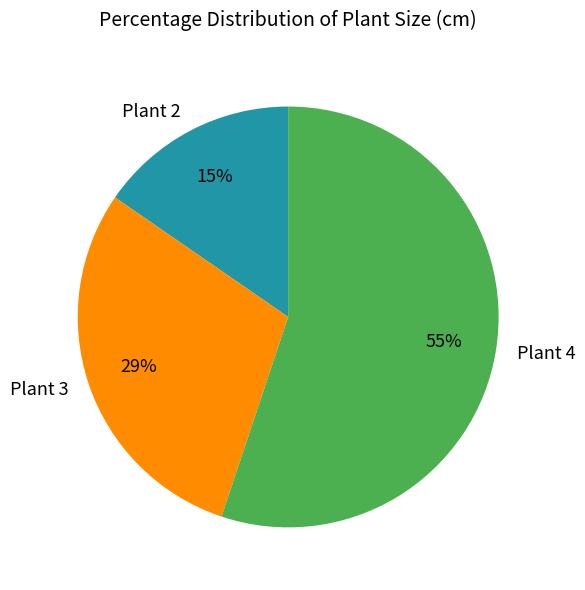

Which slice is the largest?

Plant 4